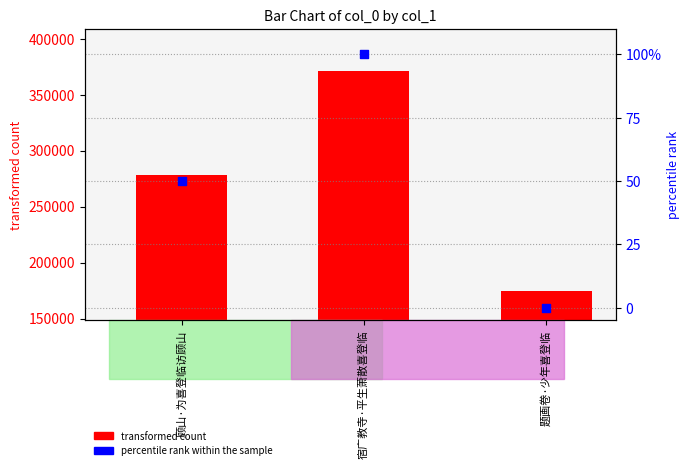

Which series has the largest total across all categories?

transformed count